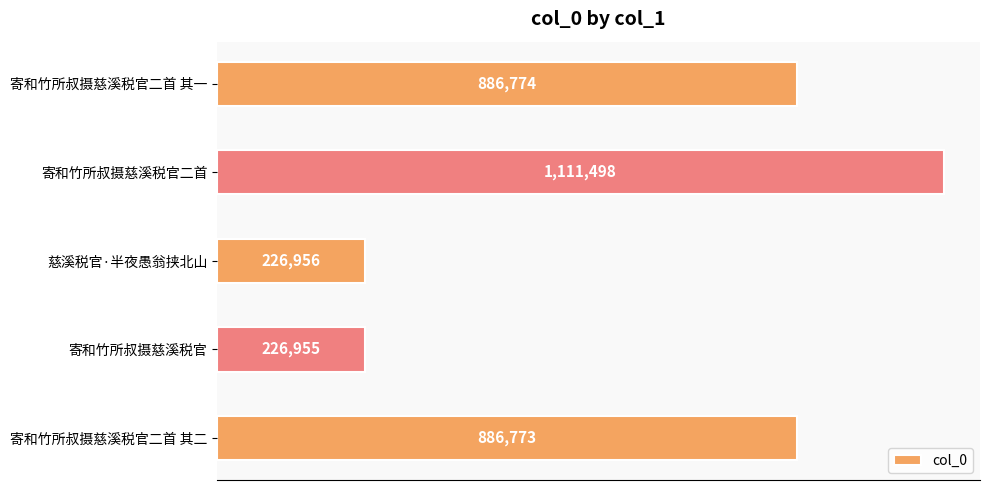

What is the difference between the maximum and second lowest values?

884542